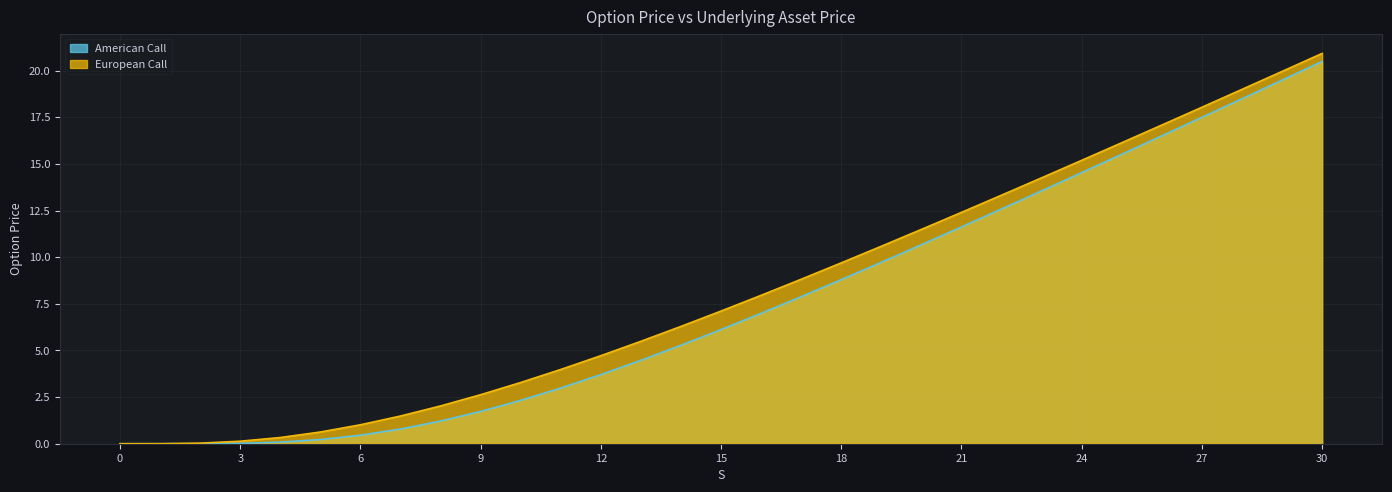

What is the label of the 6th point from the left?

5.0